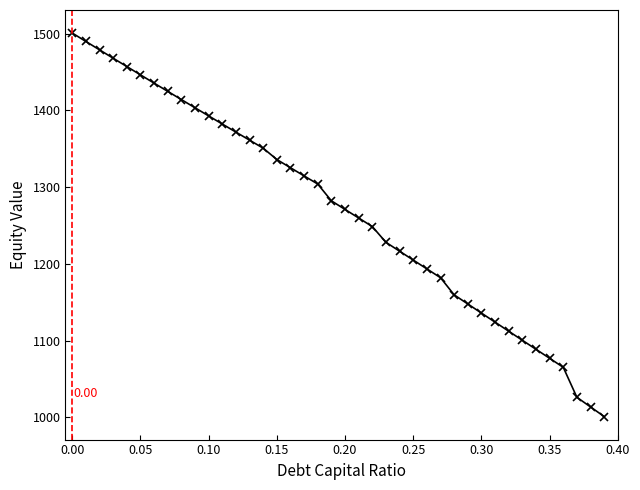

Reading left to right, list all the values displayed in this chart.

1500.8	1489.8	1478.9	1468.0	1457.1	1446.3	1435.5	1424.8	1414.1	1403.4	1392.8	1382.2	1371.7	1361.2	1350.7	1336.0	1325.3	1314.6	1304.0	1282.2	1270.9	1259.8	1248.6	1228.1	1216.5	1205.0	1193.5	1182.0	1159.7	1147.8	1135.9	1124.1	1112.3	1100.5	1088.7	1077.0	1065.3	1026.2	1013.6	1001.1